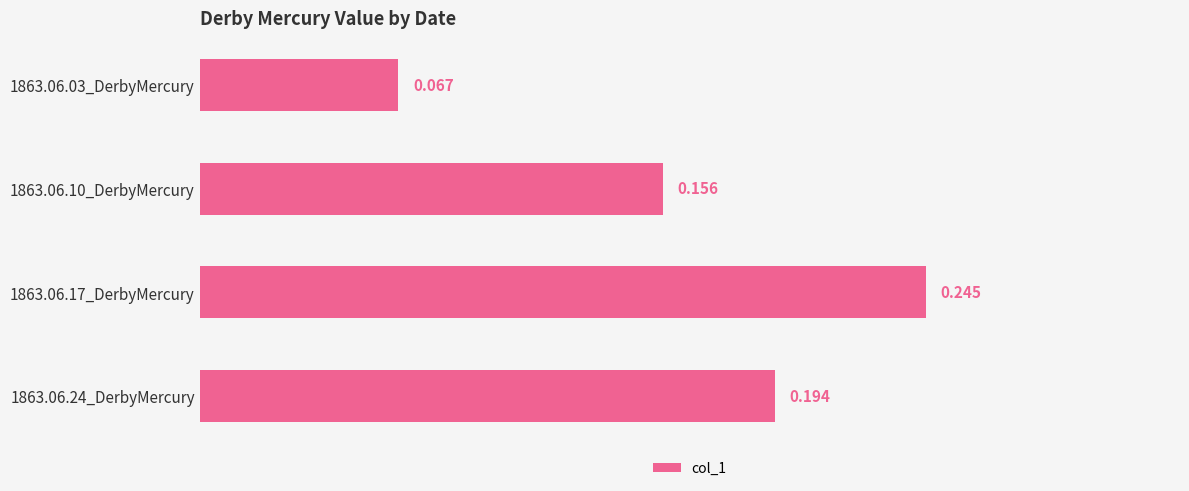

Are the bars horizontal?

Yes